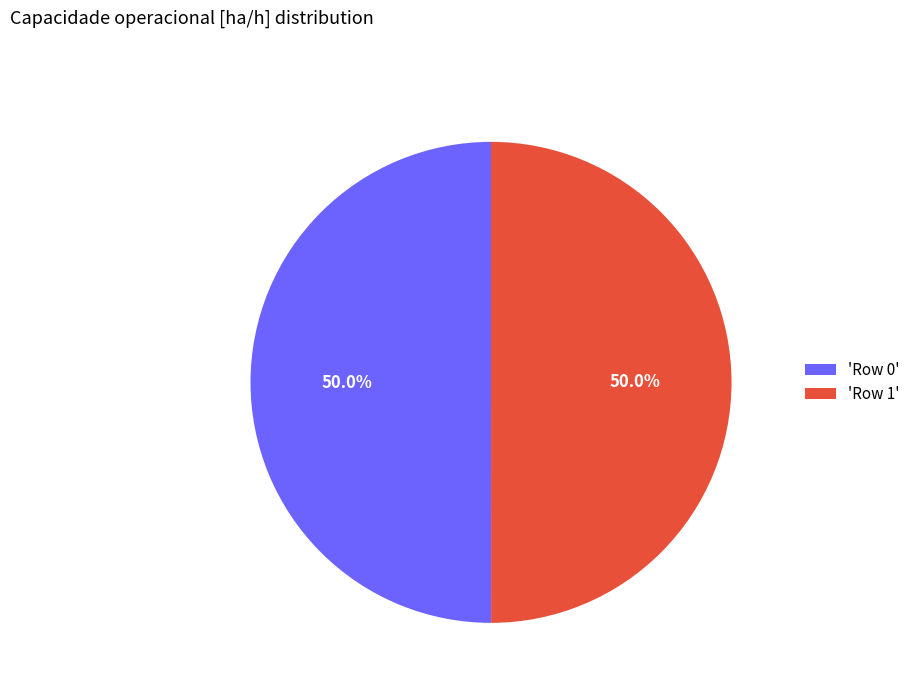

What percentage do 'Row 1' and 'Row 0' together represent?

100.0%